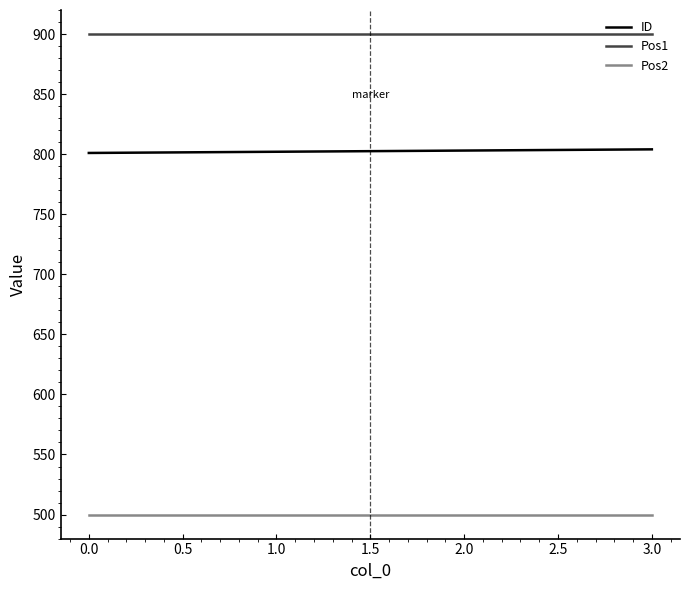

At how many categories does at least one series exceed 752?

4